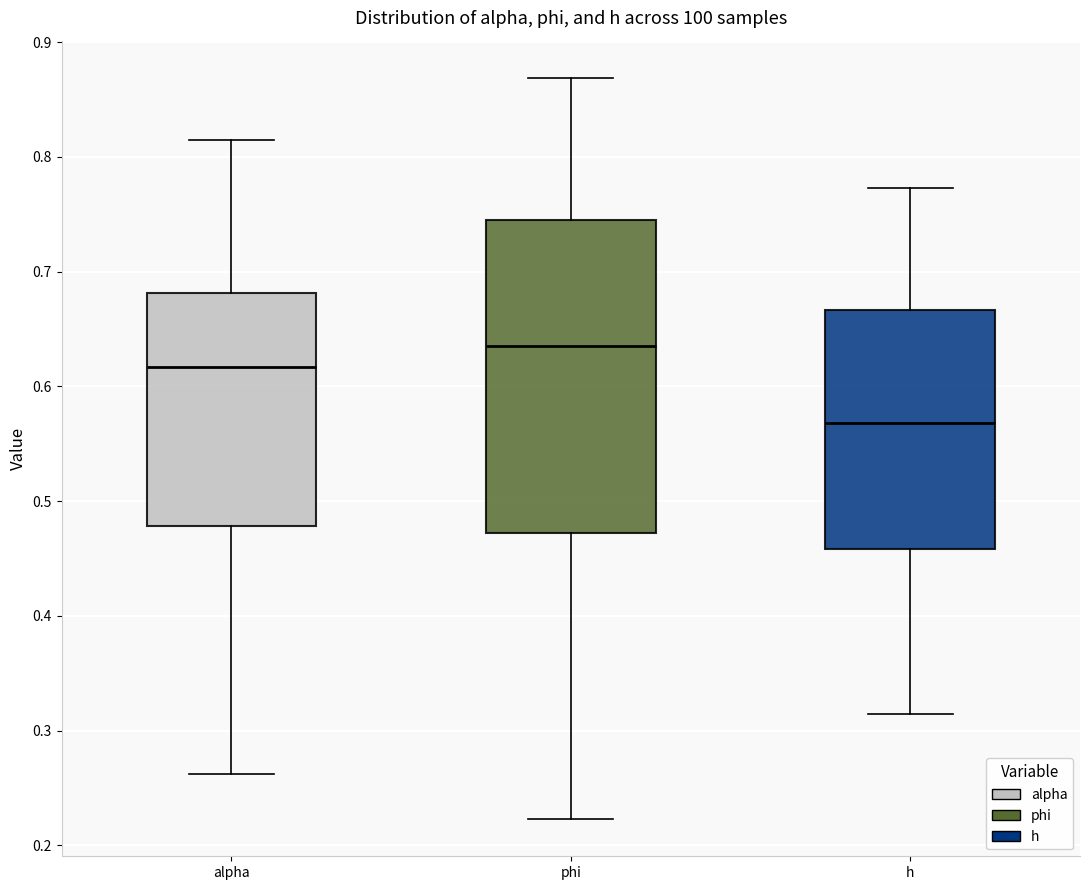

Where is the lower edge of the box for phi on the y-axis? The values are not printed on the chart, so give them approximately, as read against the axis.

0.47